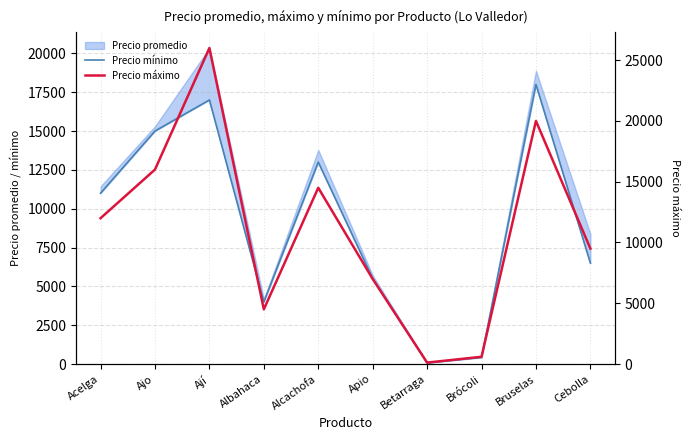

At which category is the sum across all series the highest?

Ají